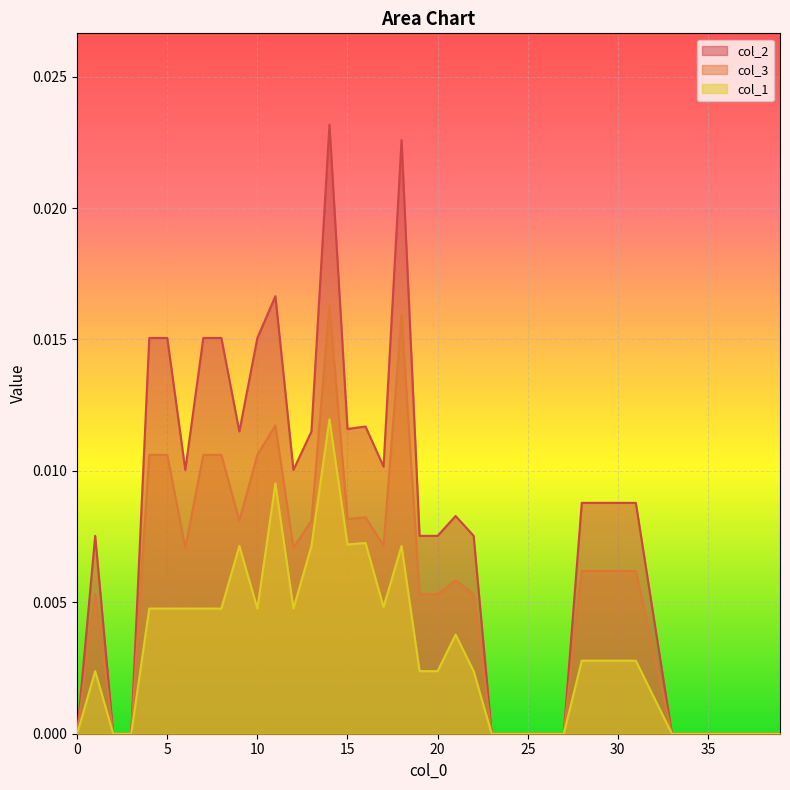

Between 11 and 28, which series saw the biggest shift?

col_2